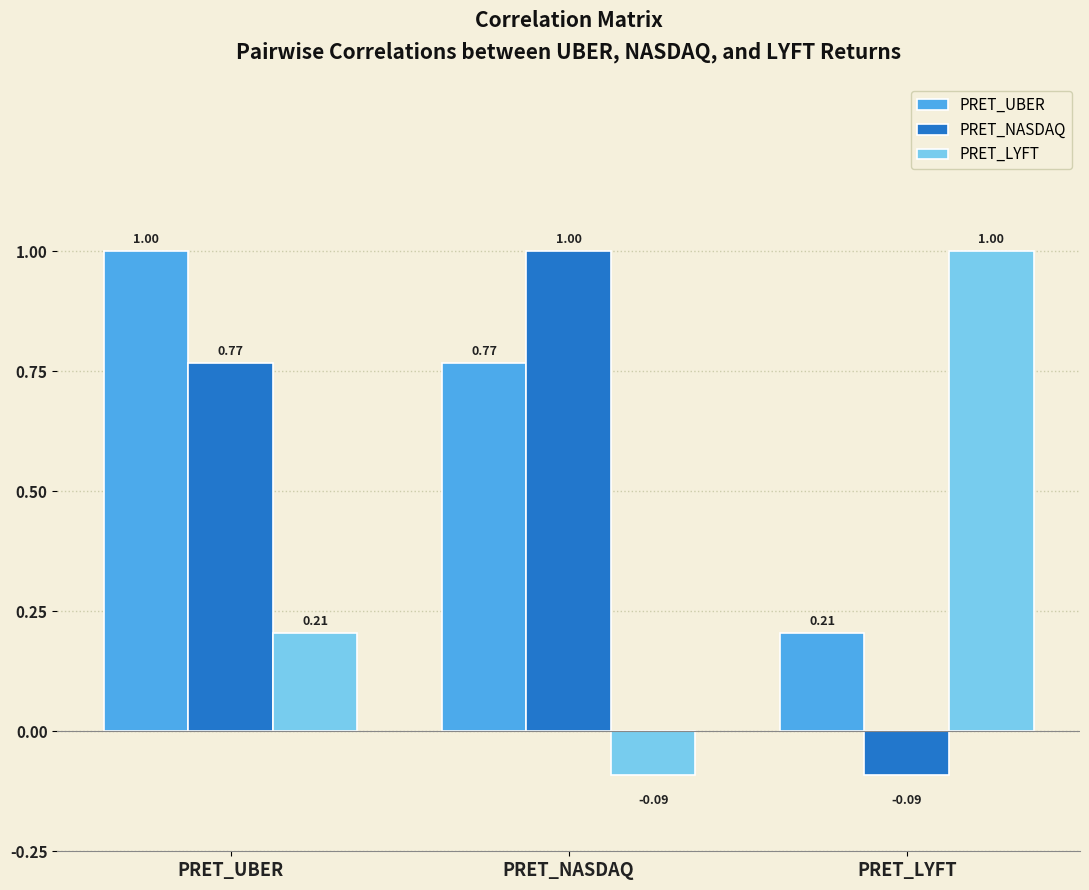

What is the total value across all series at PRET_NASDAQ?

1.7